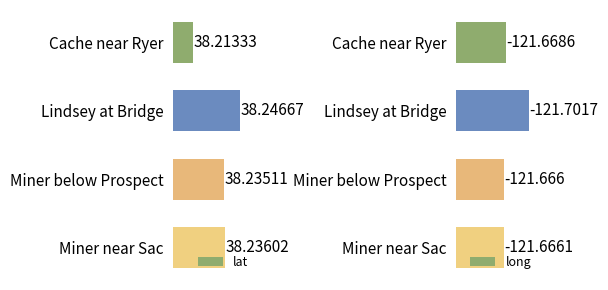

At which label does lat reach its minimum?

Cache near Ryer